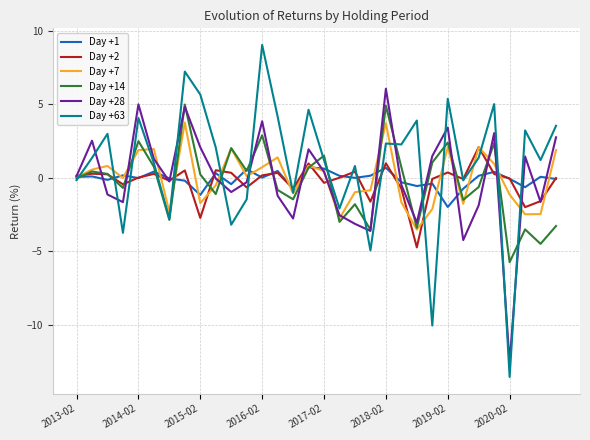

What is the minimum value shown in the chart?

-13.6